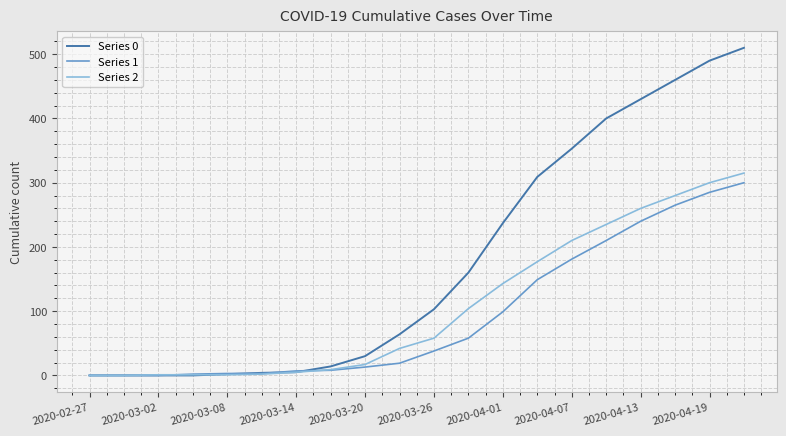

Rank the series by their average value, from lowest to highest.

Series 1, Series 2, Series 0